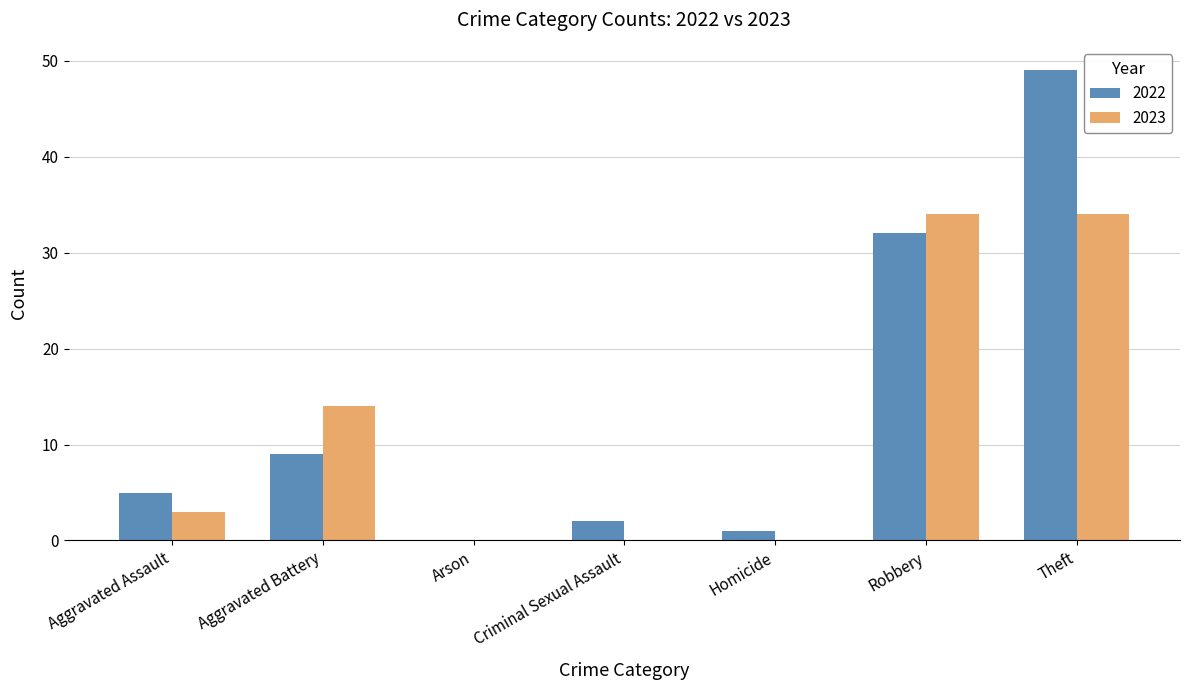

How many groups of bars are there?

7